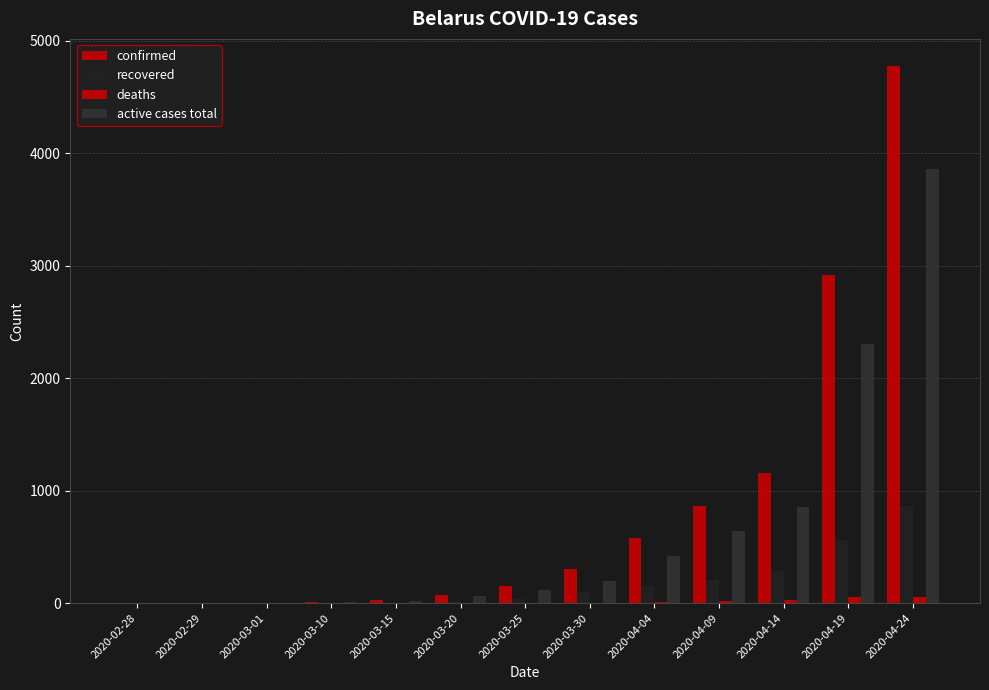

What is the sum of the confirmed values at 2020-04-24 and 2020-04-09?

5640